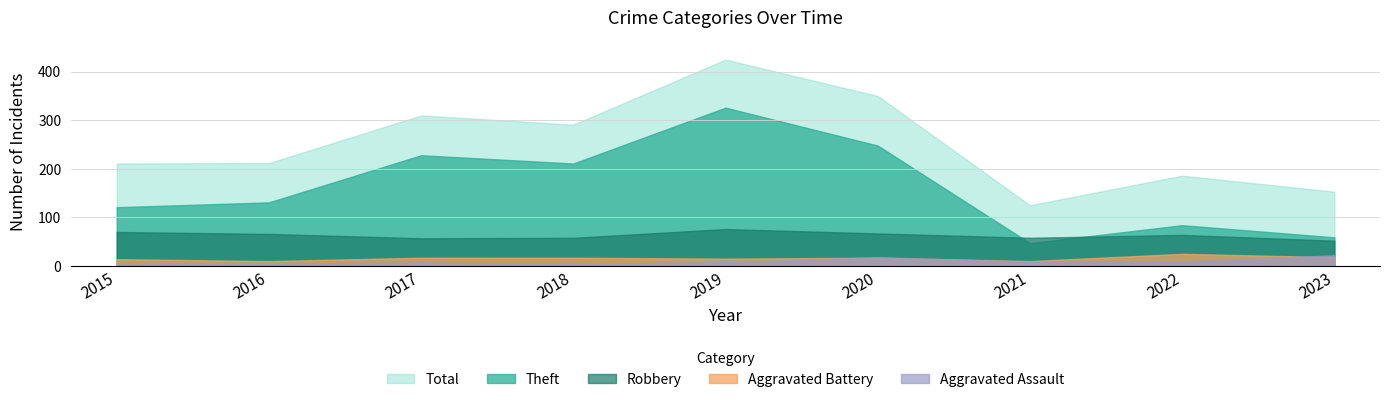

True or false: Total and Aggravated Battery cross at least once.

False